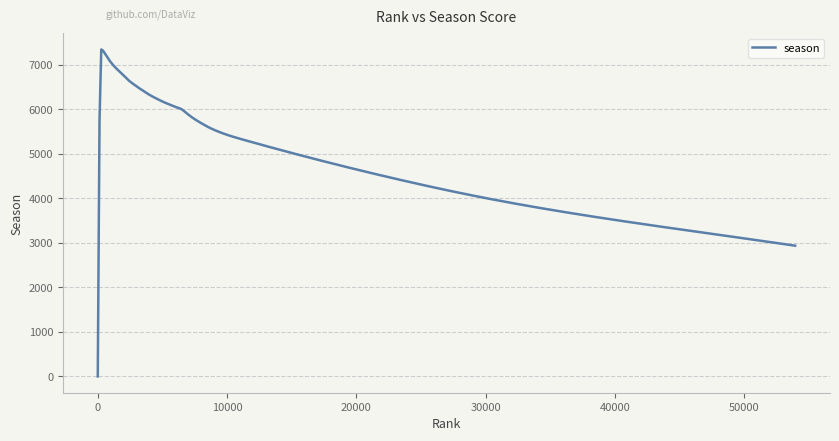

What is the greatest value displayed?

7342.9